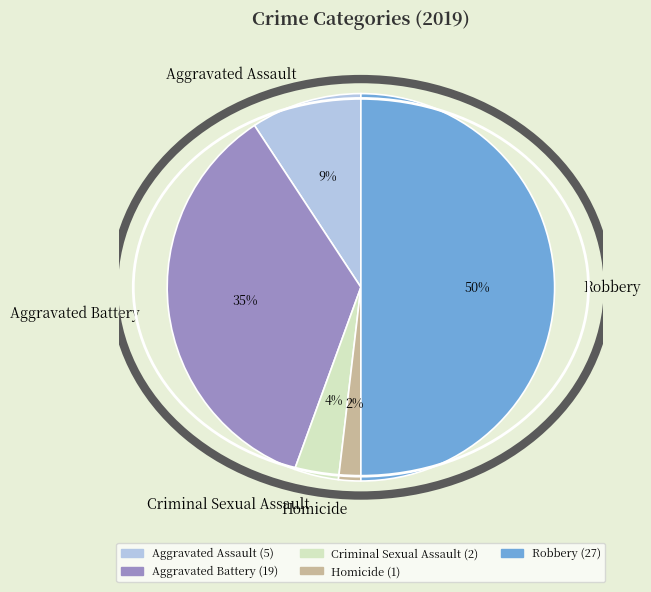

What is the smallest slice in the pie chart?

Homicide